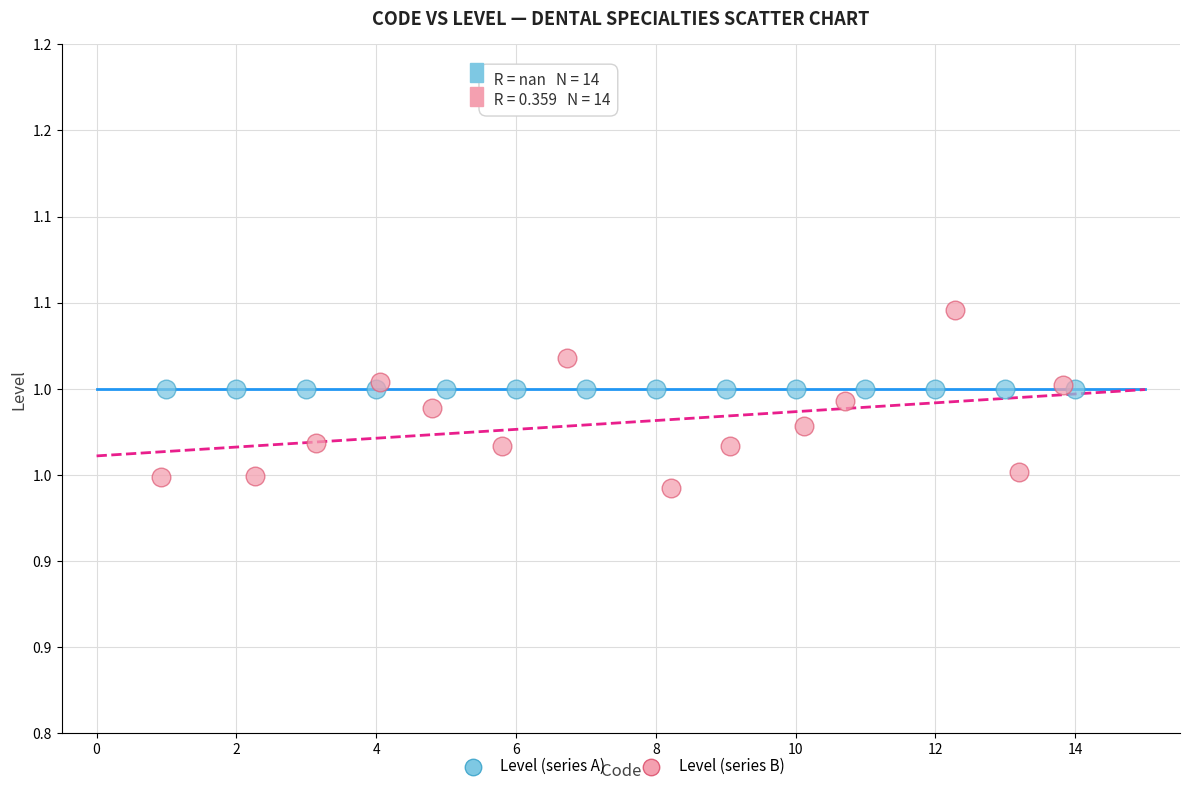

What are all the series names shown in the legend?

Level (series A), Level (series B)